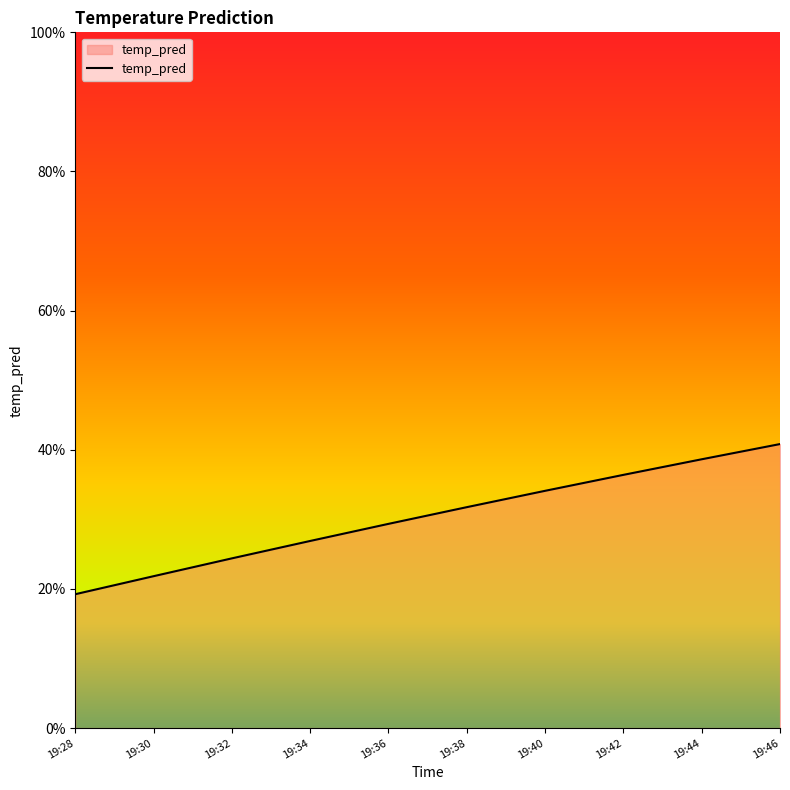

True or false: there are more than 2 points higher than both neighbors.

False